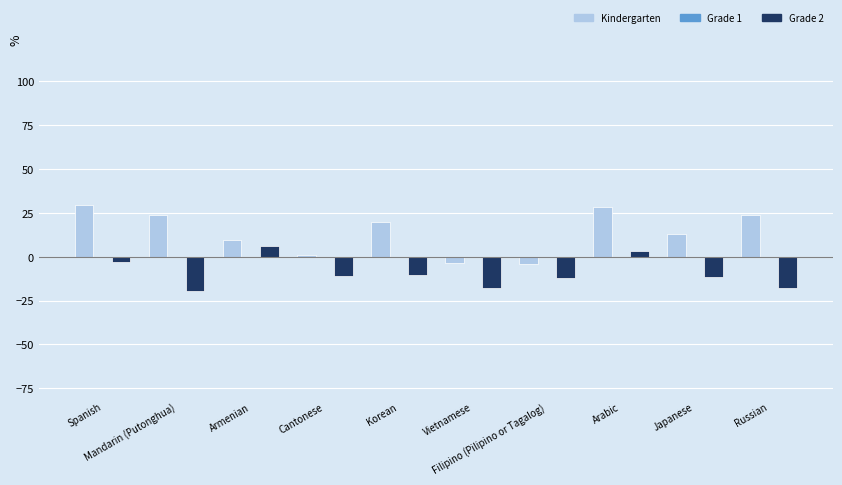

What is the label of the 4th bar from the left?

Cantonese